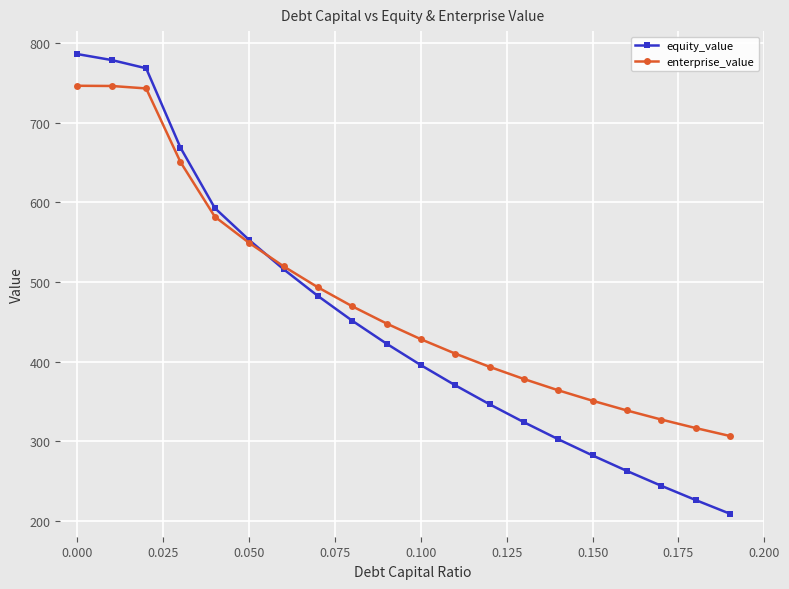

True or false: equity_value has more than 1 interior local peaks.

False